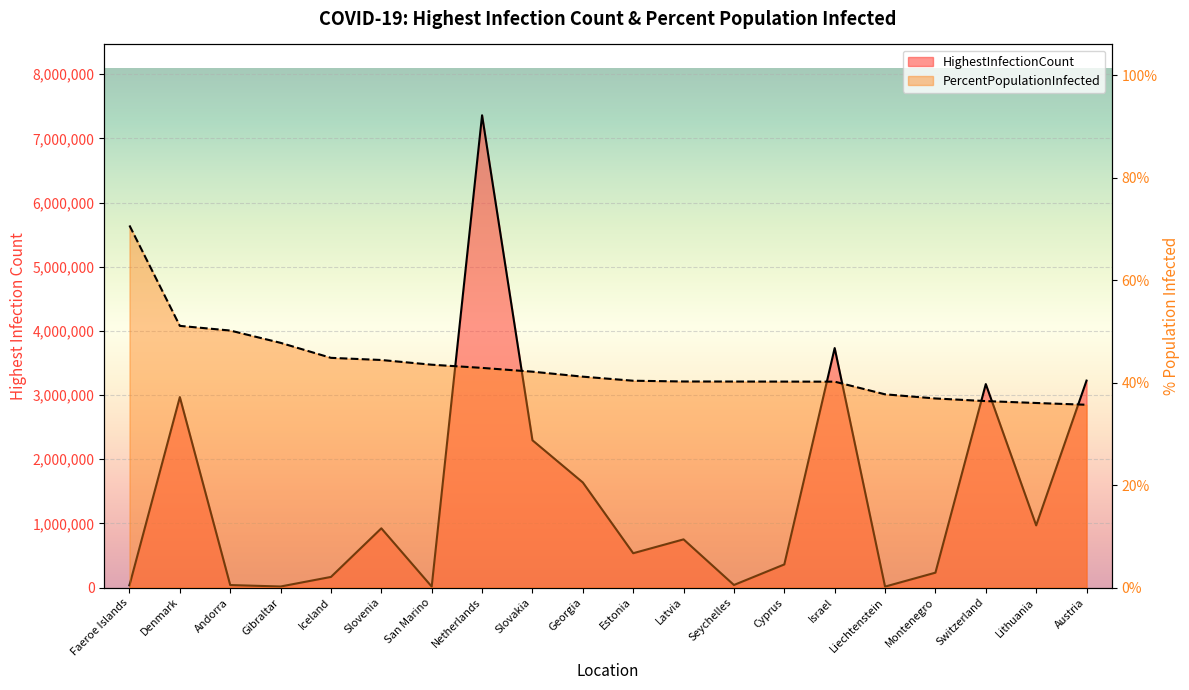

At which label does PercentPopulationInfected first exceed 41?

Faeroe Islands